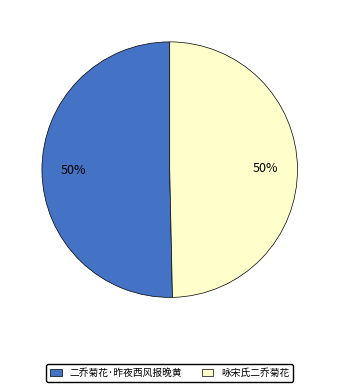

To the nearest percent, what is the combined percentage of 二乔菊花·昨夜西风报晚黄 and 咏宋氏二乔菊花?

100%